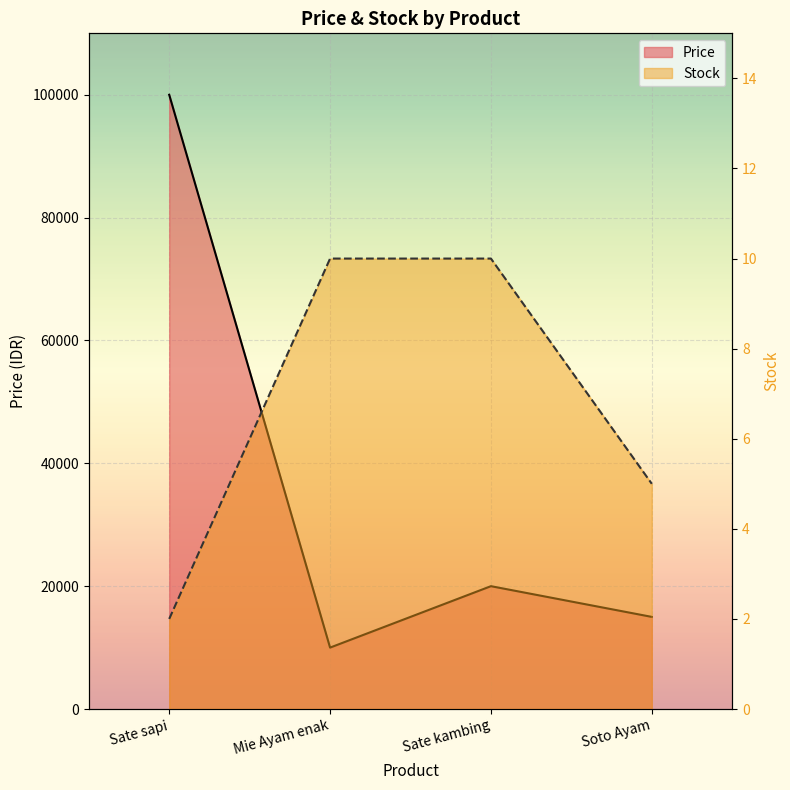

What is the maximum value shown in the chart?

100000